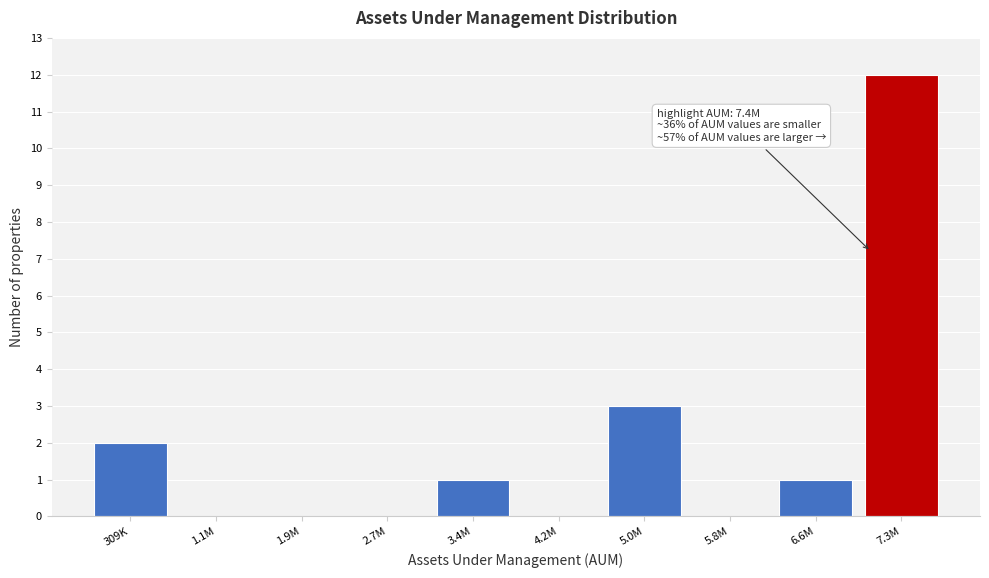

Where is the data nearest to the value 6?

5.0M